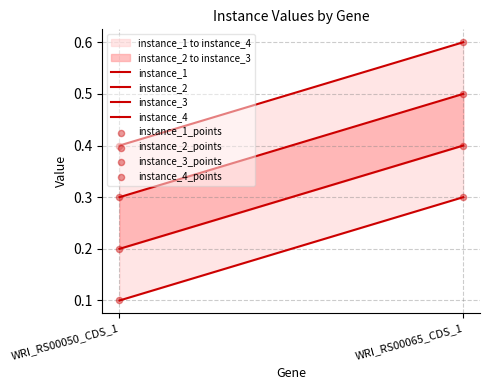

Is the value of instance_1 at WRI_RS00065_CDS_1 greater than the value of instance_3 at WRI_RS00050_CDS_1?

No